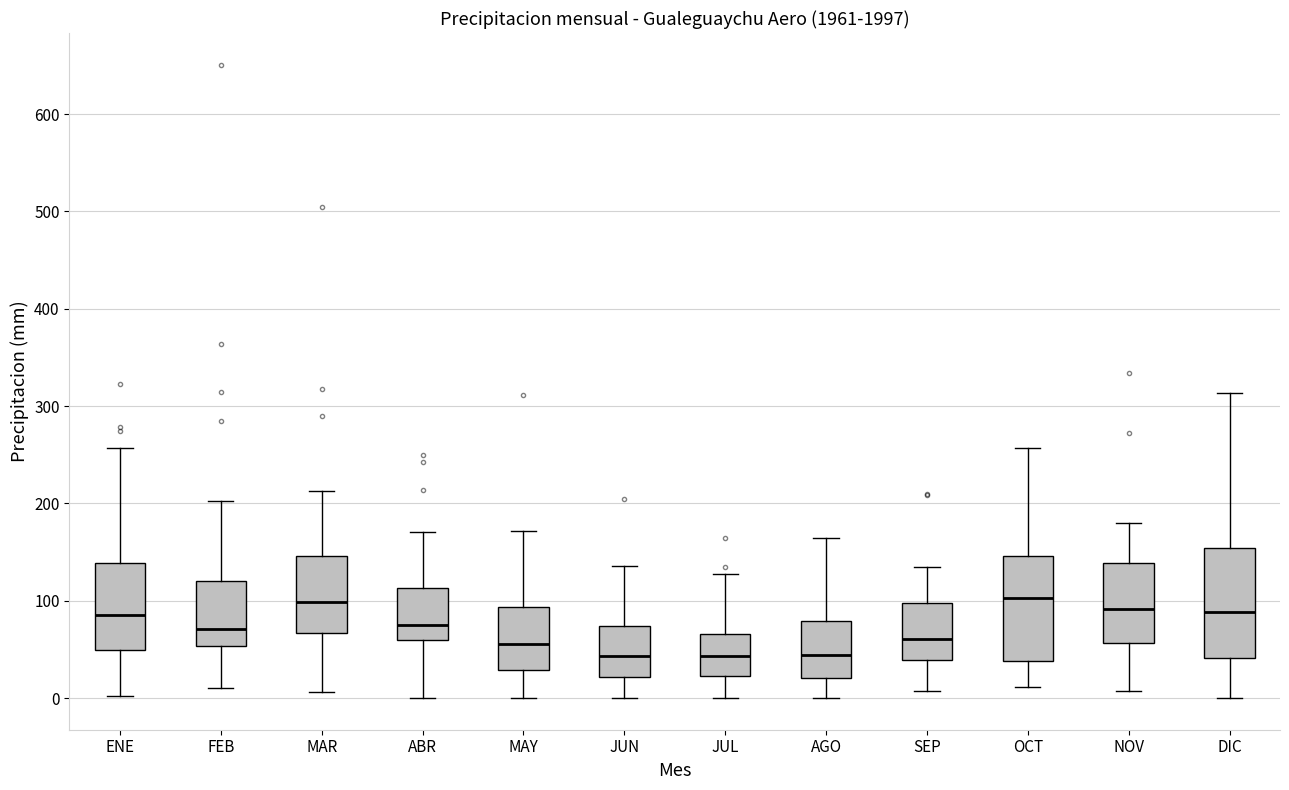

Where does the median line of the box for ENE sit on the y-axis? The values are not printed on the chart, so give them approximately, as read against the axis.

90